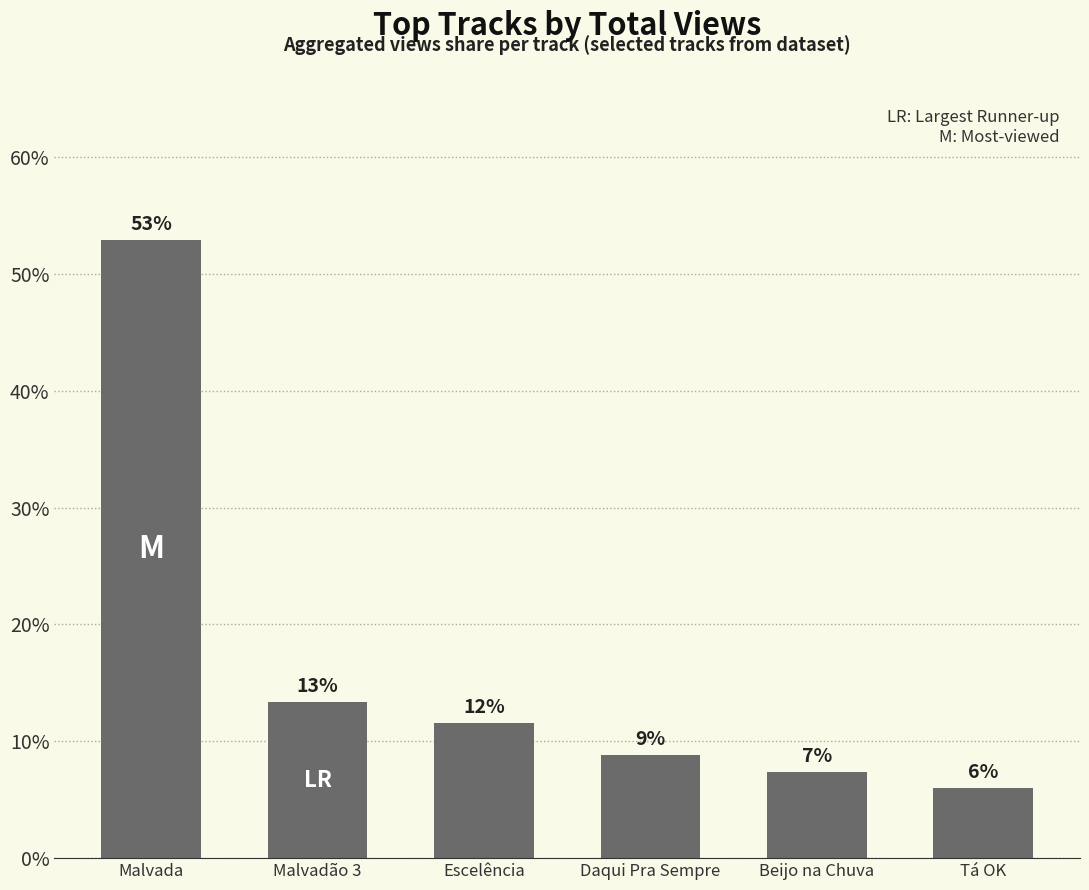

Which has a higher value, Malvadão 3 or Beijo na Chuva?

Malvadão 3